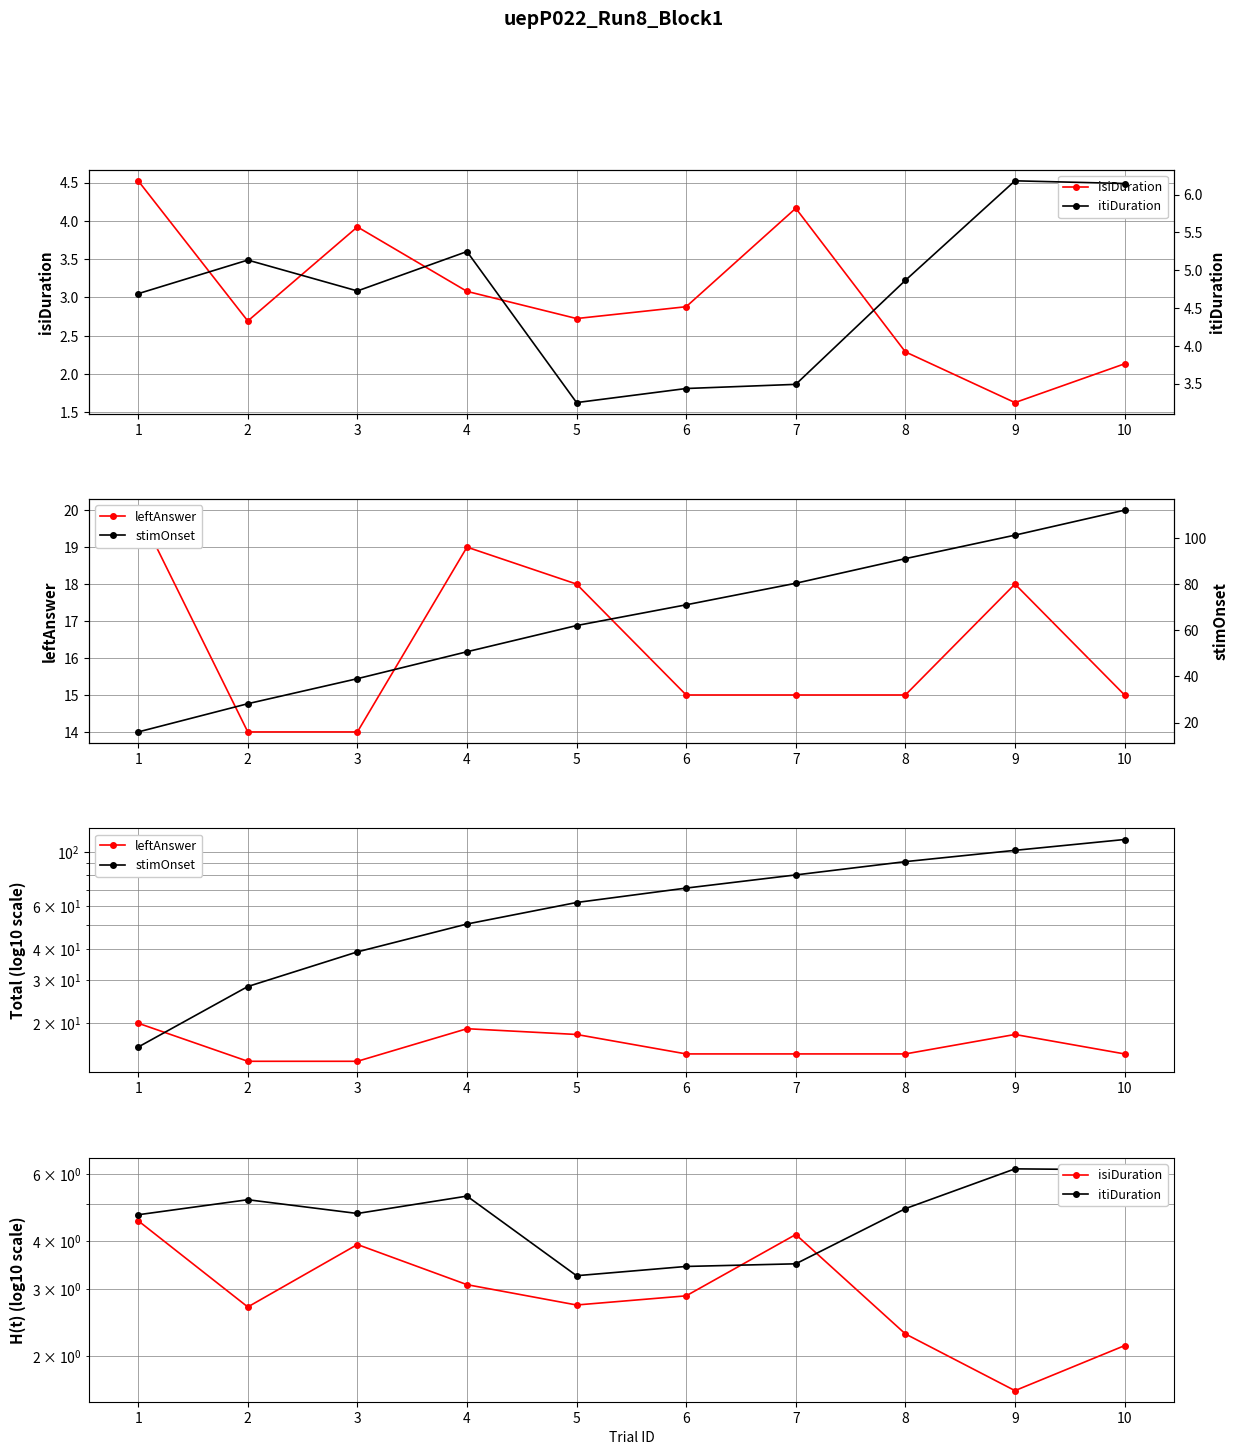

What is the difference between the highest and lowest values at 1?

15.5